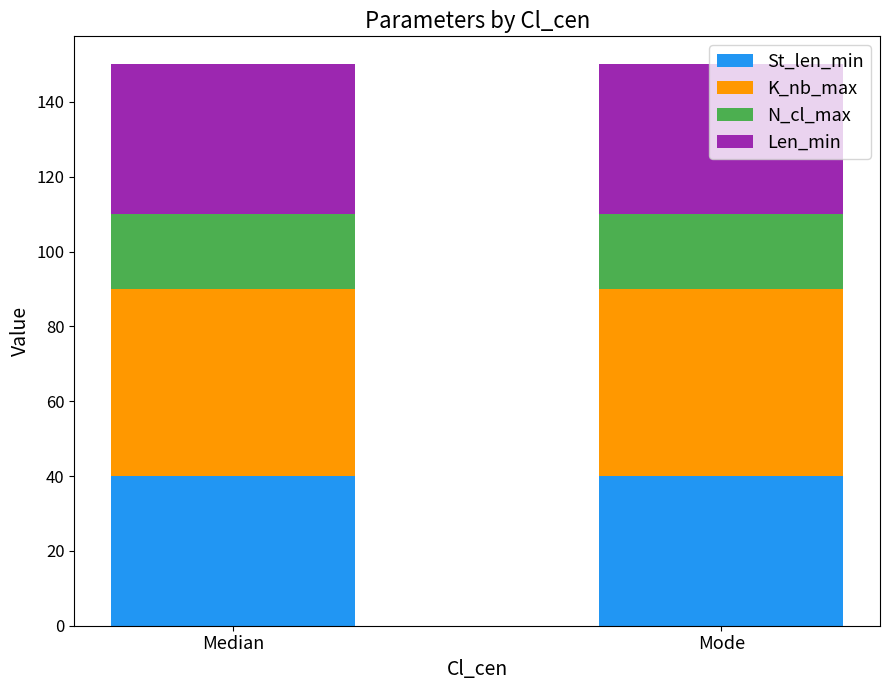

How many categories are shown in the chart?

2